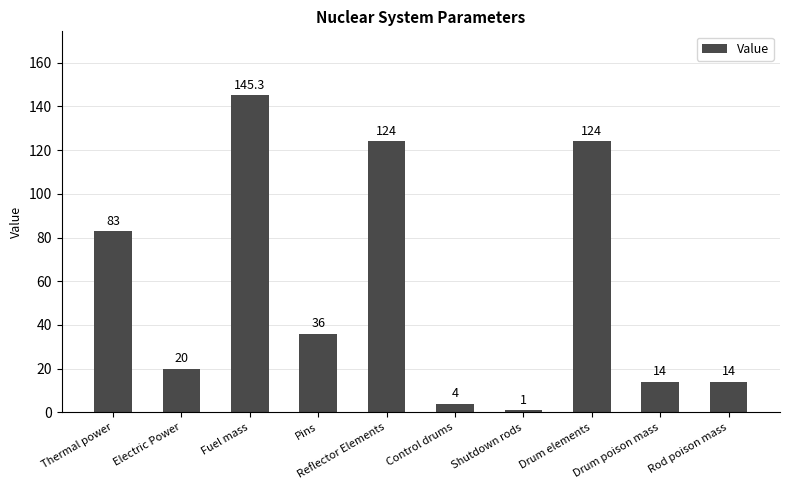

True or false: the data shows 83.0 at Thermal power.

True